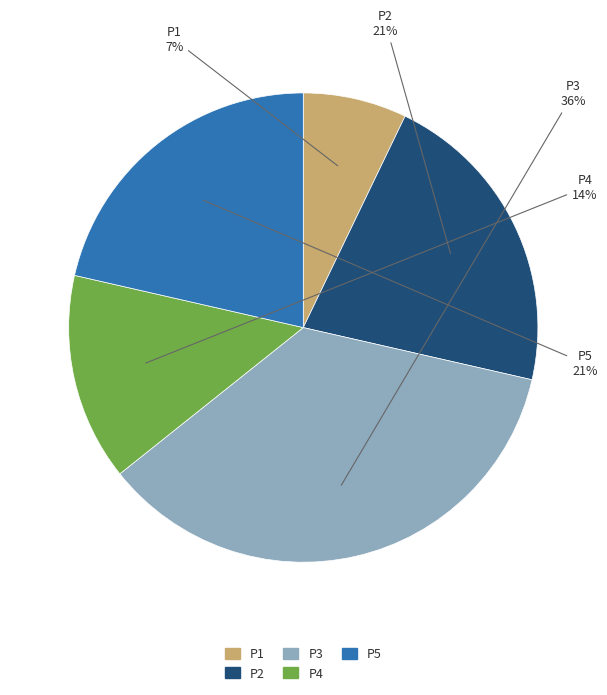

To the nearest percent, what is the average slice percentage?

20%